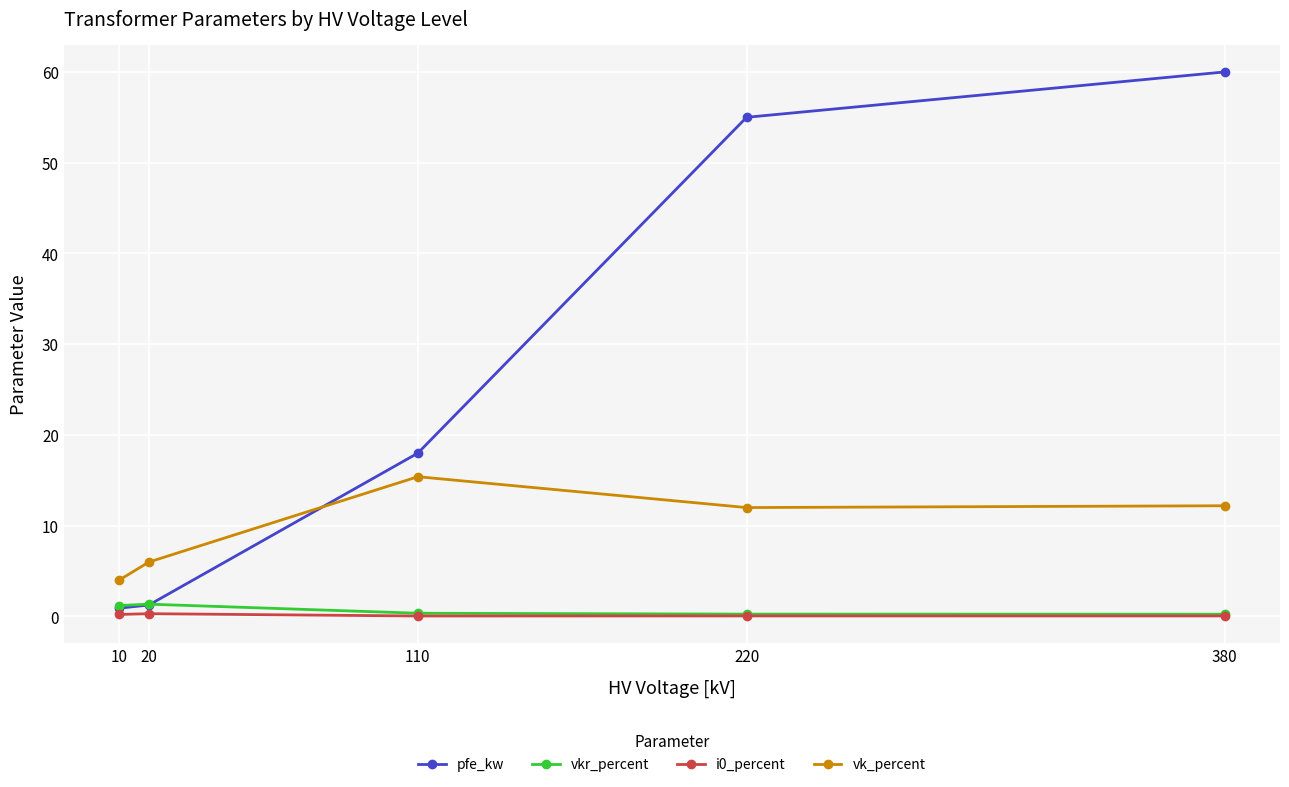

What is the value of the vk_percent point at the 3rd from the left?

15.4